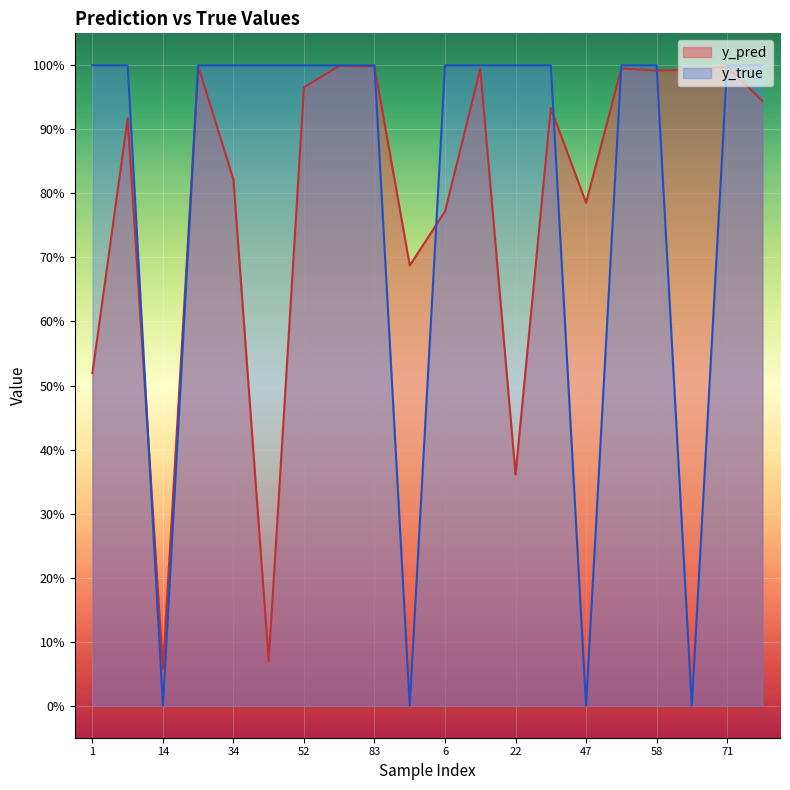

How many data points in y_true are less than 1?

4